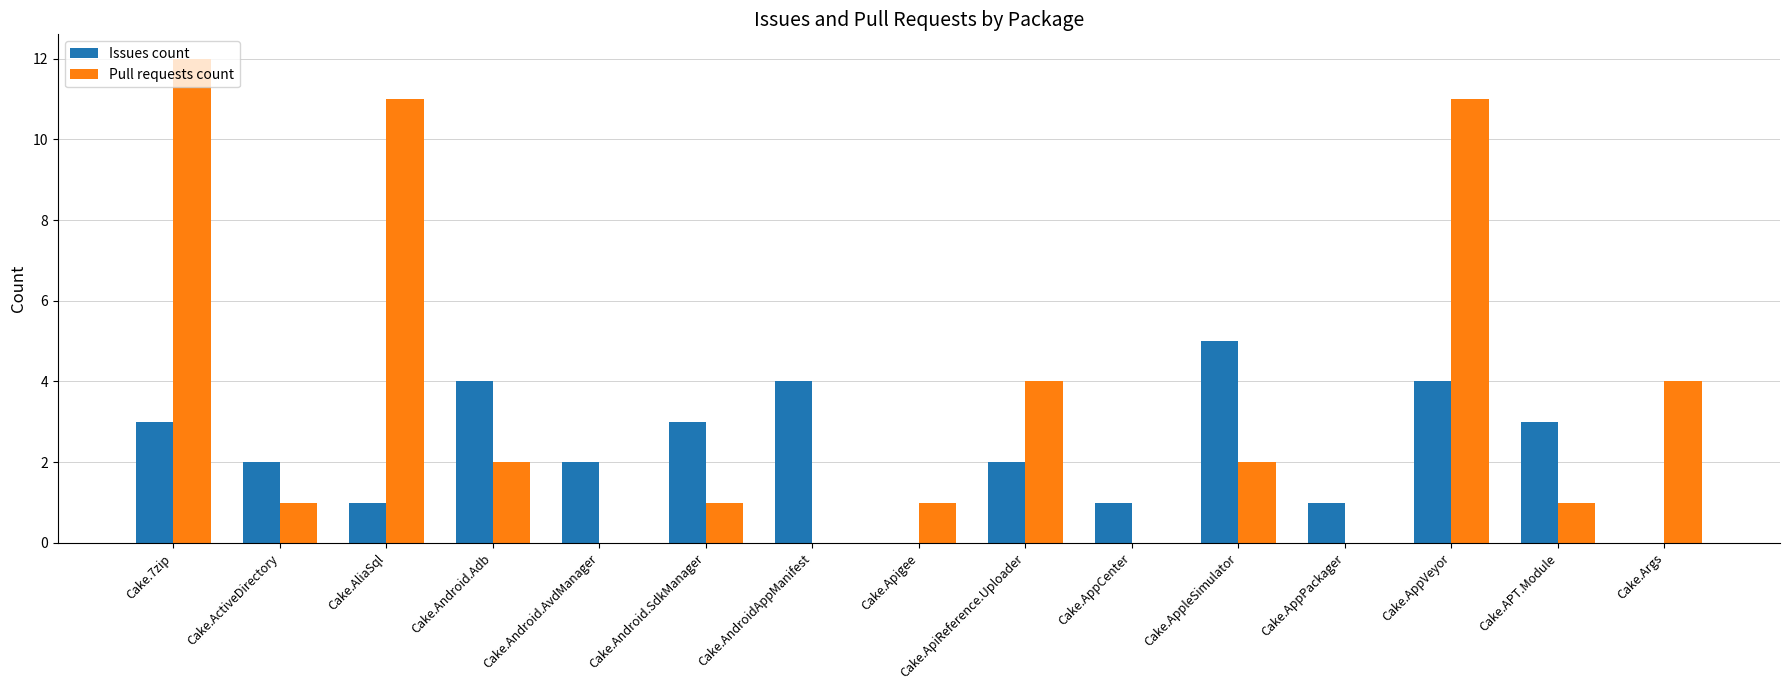

Count the number of categories in the chart.

15